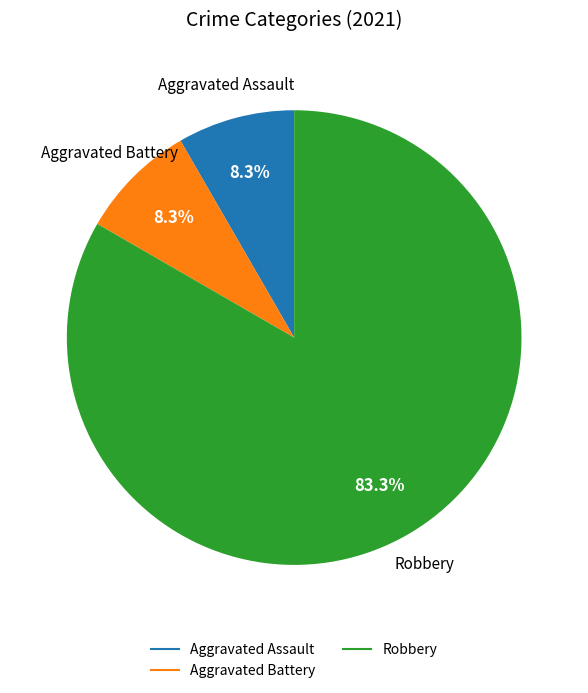

Is there a majority slice in this chart?

Yes